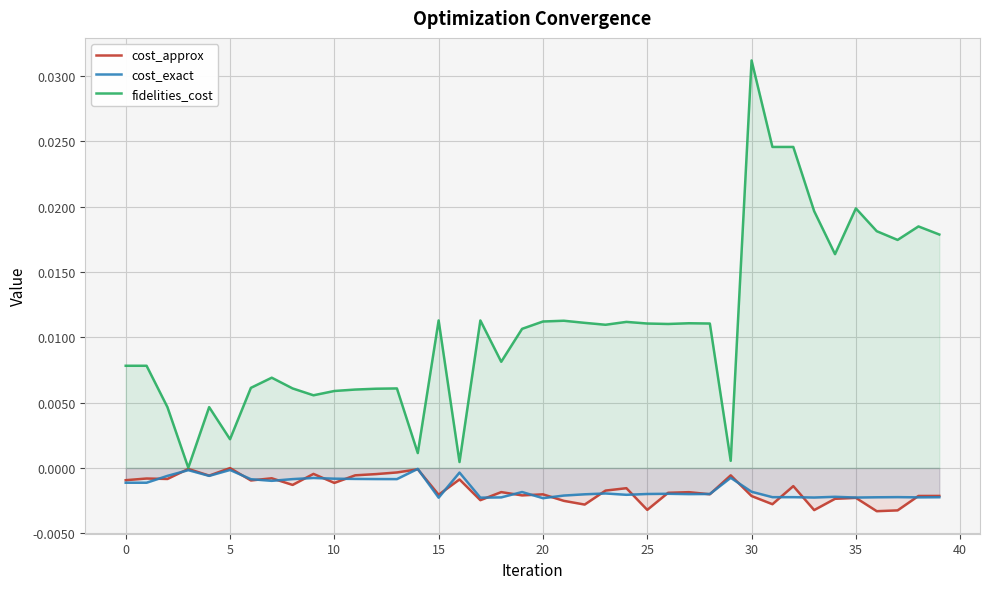

At which category is the sum across all series the highest?

30